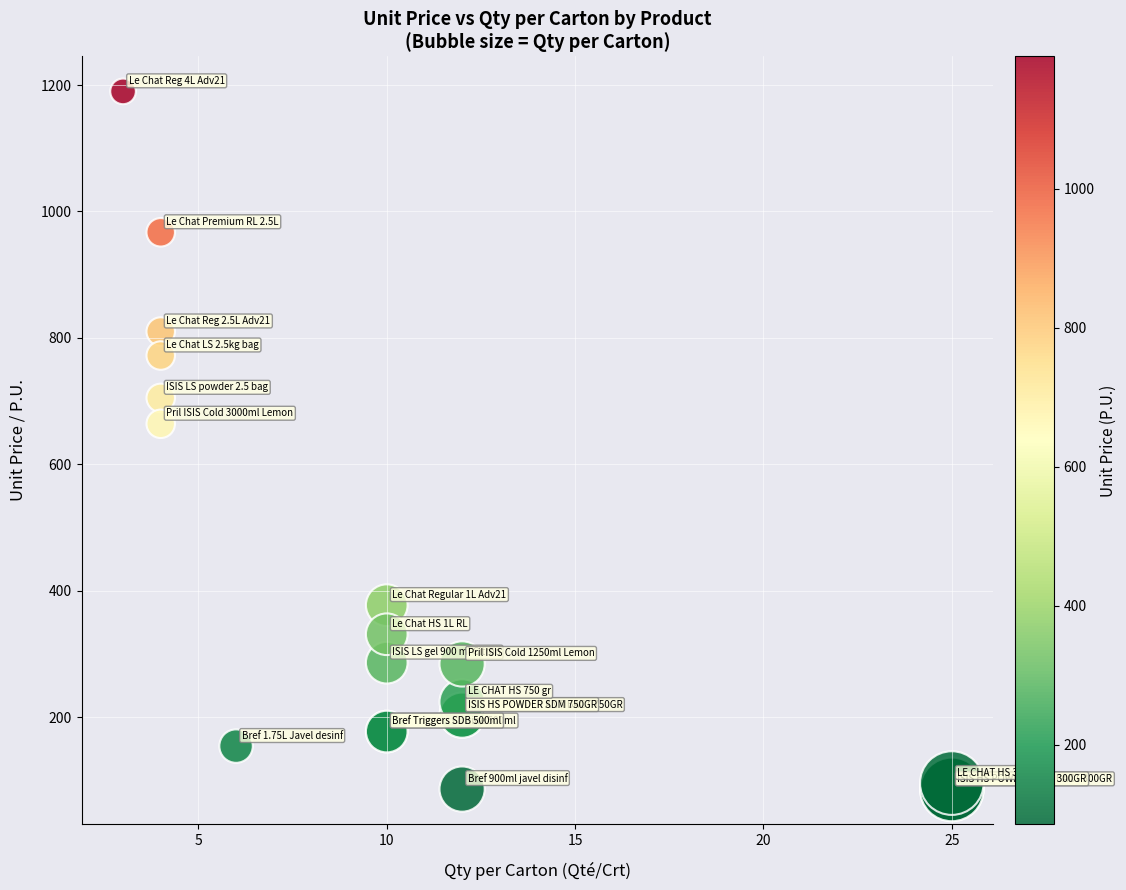

What Y value in the scatter plot is closest to 637?

664.0